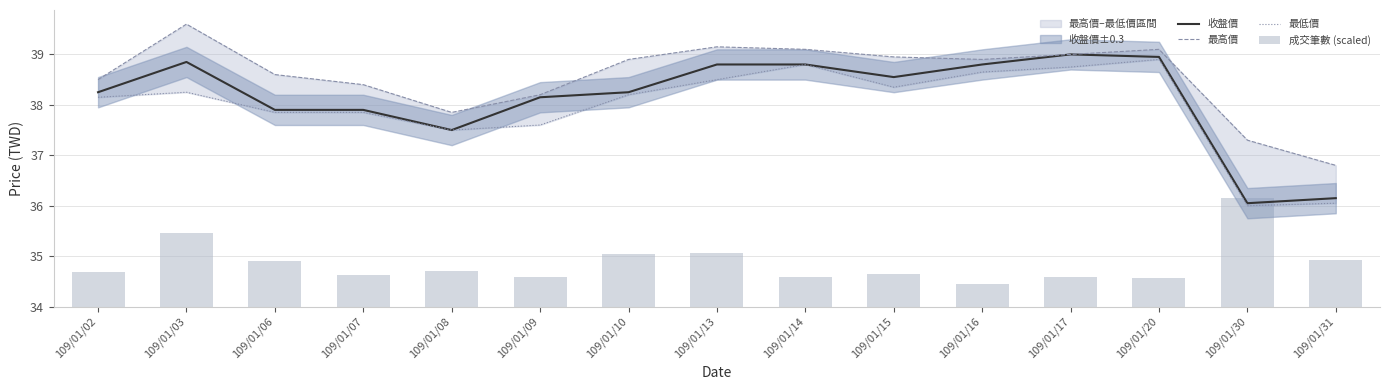

Reading right to left, list all the values displayed in this chart.

收盤價: 36.1	36.0	39.0	39.0	38.8	38.5	38.8	38.8	38.2	38.1	37.5	37.9	37.9	38.9	38.2
最高價: 36.8	37.3	39.1	39.0	38.9	39.0	39.1	39.1	38.9	38.2	37.9	38.4	38.6	39.6	38.5
最低價: 36.0	36.0	38.9	38.8	38.6	38.4	38.8	38.5	38.2	37.6	37.5	37.9	37.9	38.2	38.1
成交筆數 (scaled): 0.9	2.2	0.6	0.6	0.5	0.6	0.6	1.1	1.0	0.6	0.7	0.6	0.9	1.5	0.7